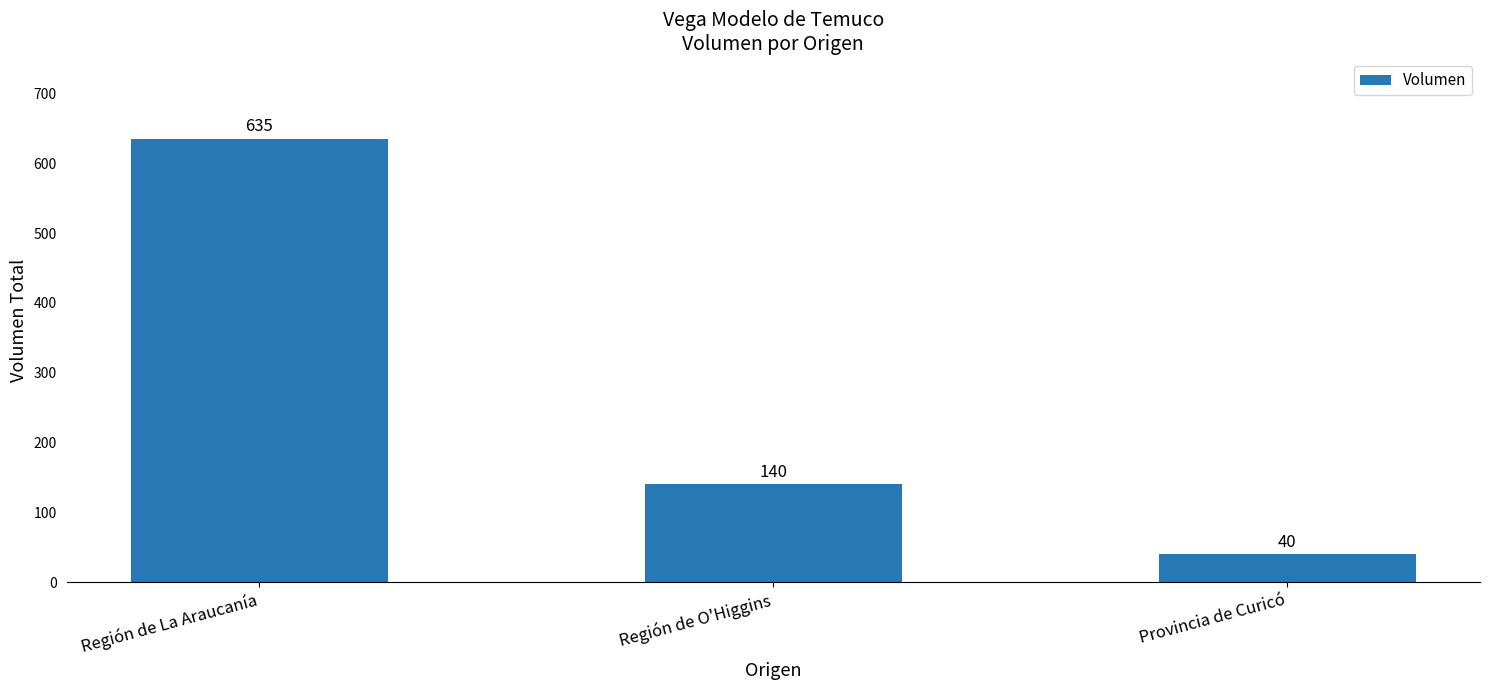

Reading left to right, transcribe all the data shown in this chart.

Región de La Araucanía=635	Región de O'Higgins=140	Provincia de Curicó=40